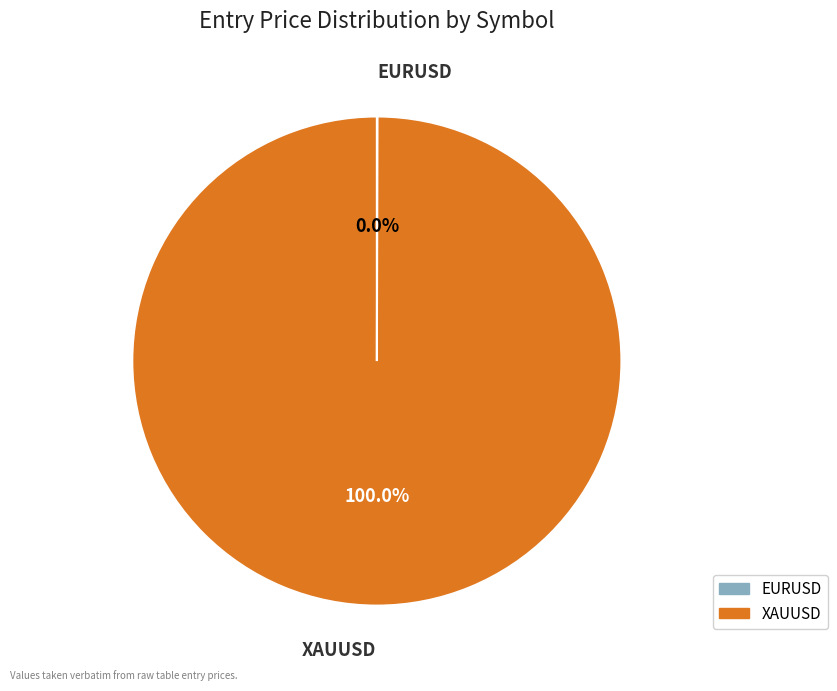

What is the largest slice in the pie chart?

XAUUSD